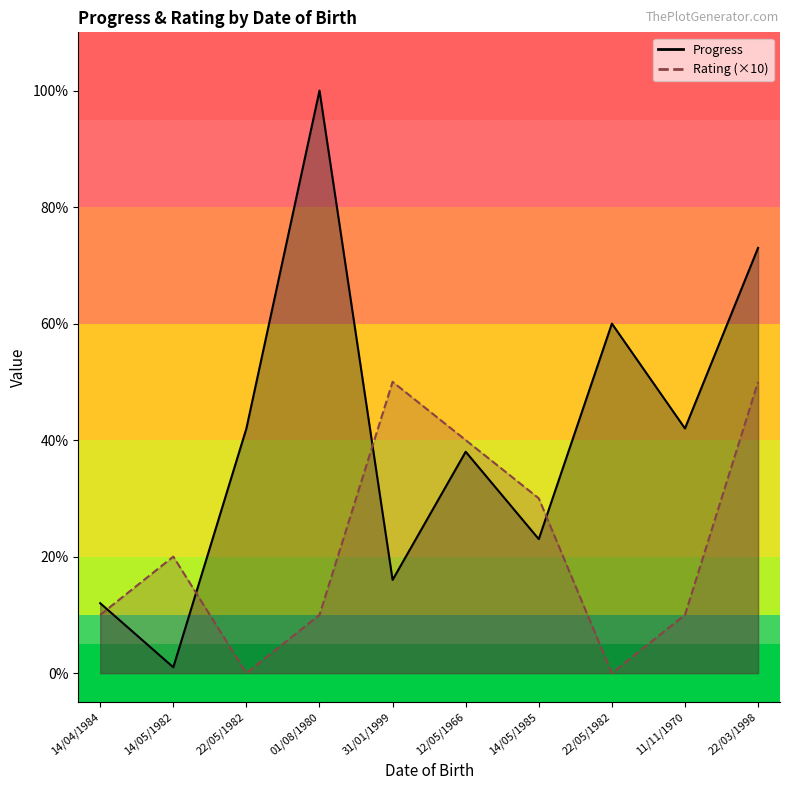

Is the value of Progress at 01/08/1980 greater than the value of Rating at 01/08/1980?

Yes